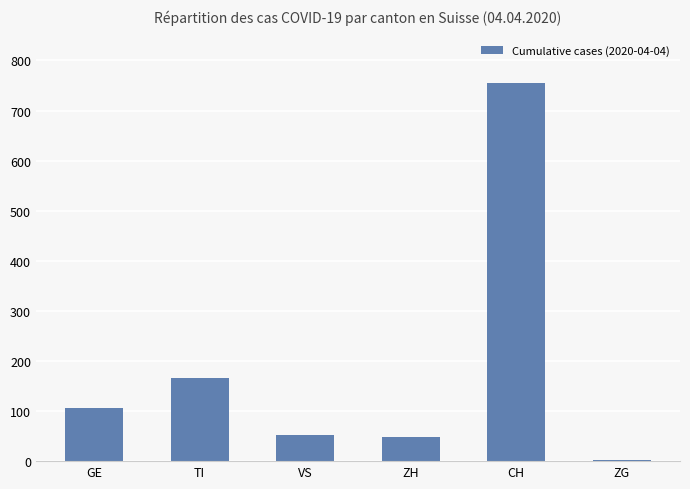

Are the bars grouped side by side (vs. stacked)?

No